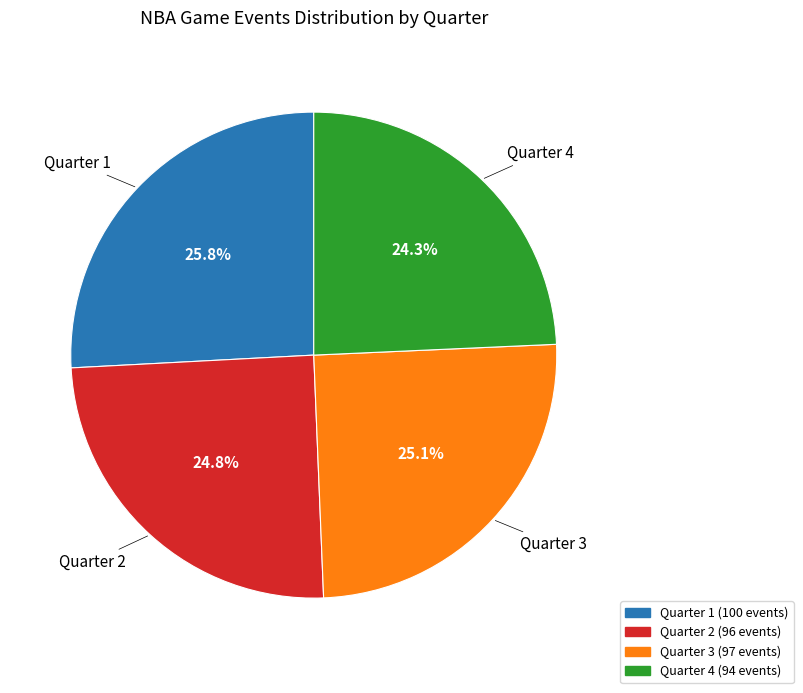

True or false: Quarter 4 accounts for 48% of the total.

False